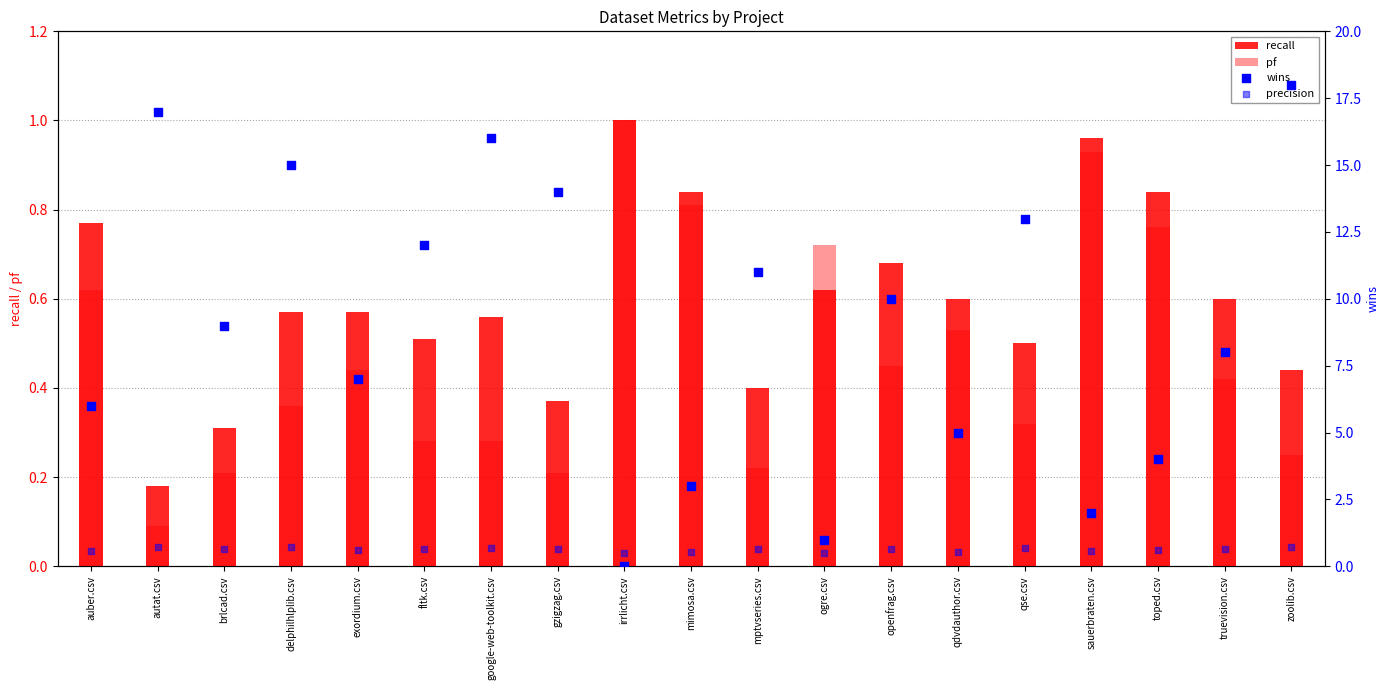

Which series contains the highest Y value?

wins